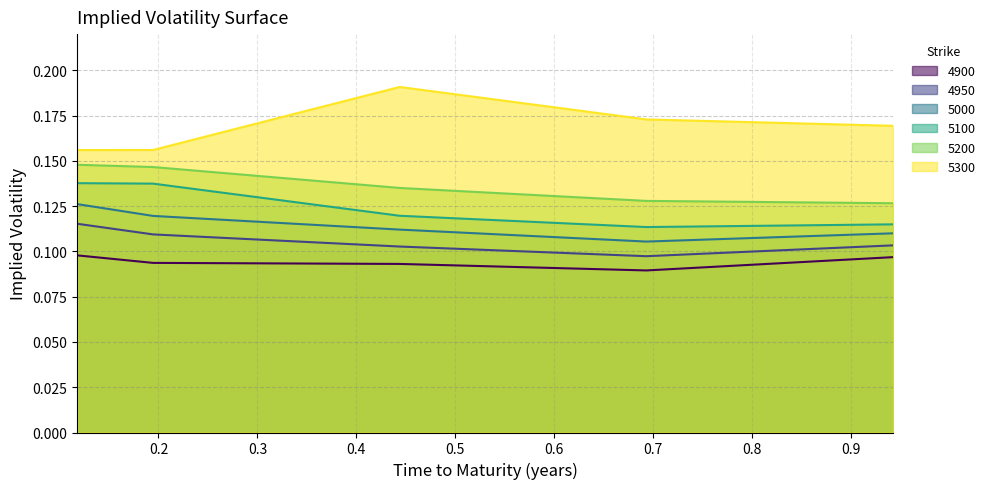

How many lines are shown in the chart?

6